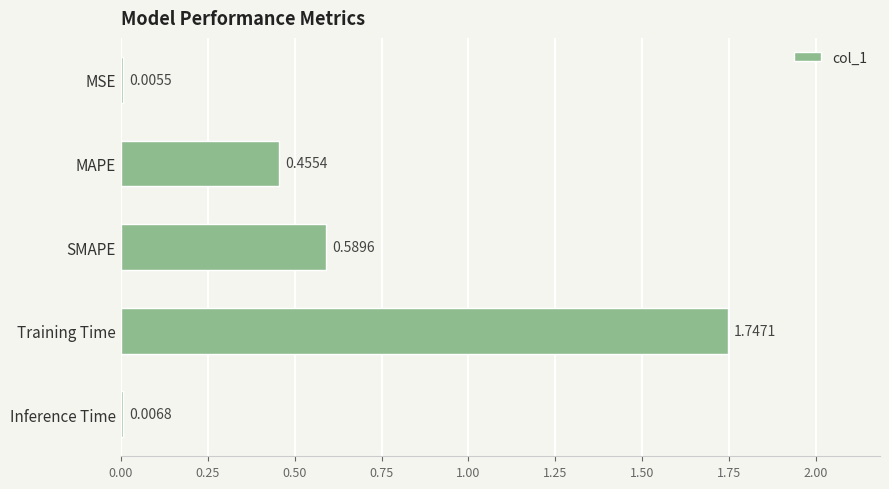

Between SMAPE and MAPE, which is larger?

SMAPE